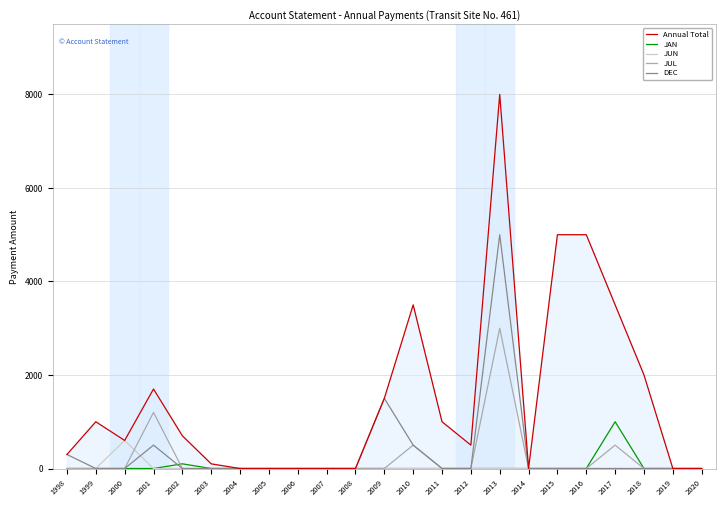

Reading left to right, transcribe all the data shown in this chart.

Annual Total: 300	1000	600	1700	700	100	0	0	0	0	0	1500	3500	1000	500	8000	0	5000	5000	3500	2000	0	0
JAN: 0	0	0	0	100	0	0	0	0	0	0	0	0	0	0	0	0	0	0	1000	0	0	0
JUN: 0	0	600	0	0	0	0	0	0	0	0	0	0	0	0	0	0	0	0	0	0	0	0
JUL: 0	0	0	1200	0	0	0	0	0	0	0	0	500	0	0	3000	0	0	0	500	0	0	0
DEC: 300	0	0	500	0	0	0	0	0	0	0	1500	500	0	0	5000	0	0	0	0	0	0	0